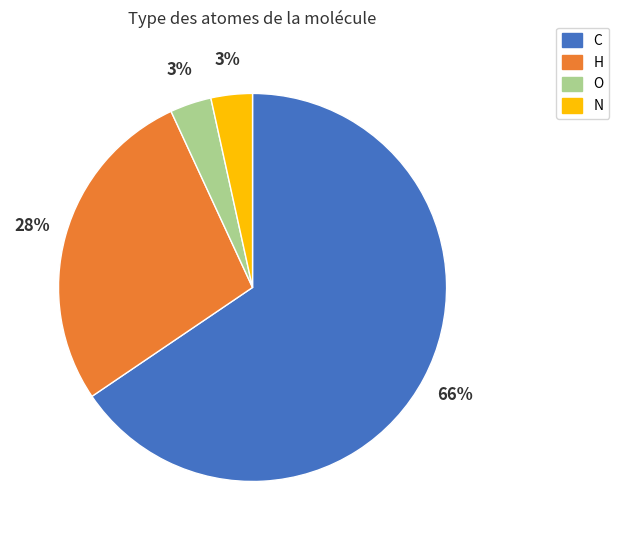

How many slices are in this pie chart?

4